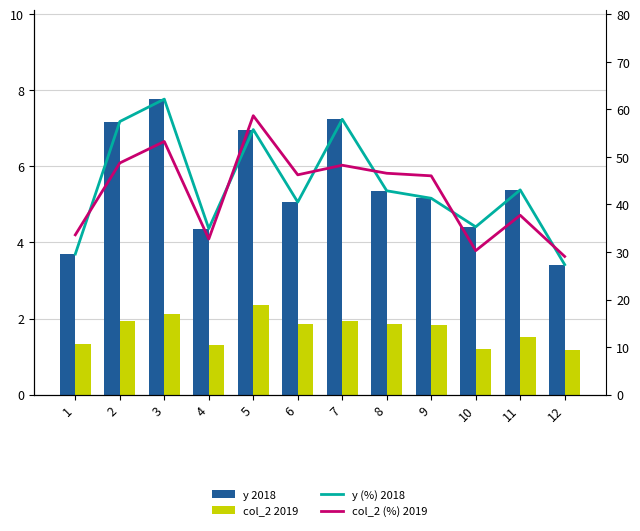

Reading right to left, transcribe all the data shown in this chart.

y 2018: 12=3.4	11=5.4	10=4.4	9=5.2	8=5.4	7=7.2	6=5.1	5=7.0	4=4.4	3=7.8	2=7.2	1=3.7
col_2 2019: 12=1.2	11=1.5	10=1.2	9=1.8	8=1.9	7=1.9	6=1.8	5=2.3	4=1.3	3=2.1	2=1.9	1=1.3
y (%) 2018: 12=27.3	11=43.1	10=35.3	9=41.3	8=42.9	7=57.9	6=40.5	5=55.8	4=34.9	3=62.2	2=57.4	1=29.6
col_2 (%) 2019: 12=29.1	11=37.7	10=30.3	9=46.0	8=46.6	7=48.2	6=46.2	5=58.7	4=32.7	3=53.2	2=48.7	1=33.6